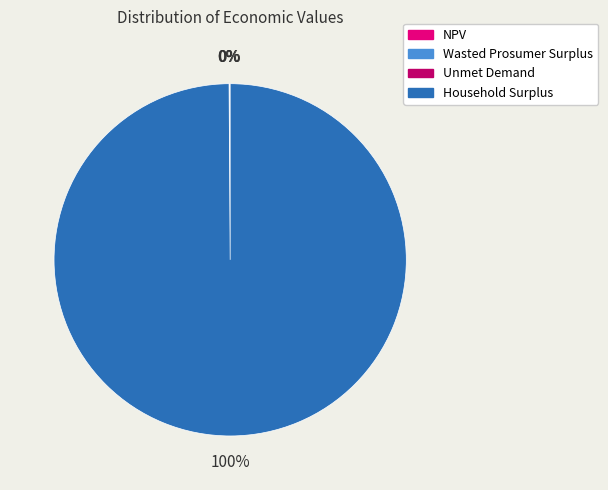

What percentage is the Household Surplus slice, to the nearest percent?

100%